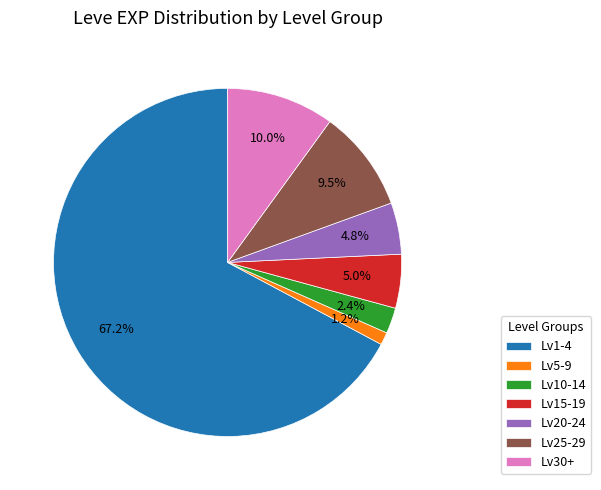

What portion of the pie excludes Lv15-19?

95.0%